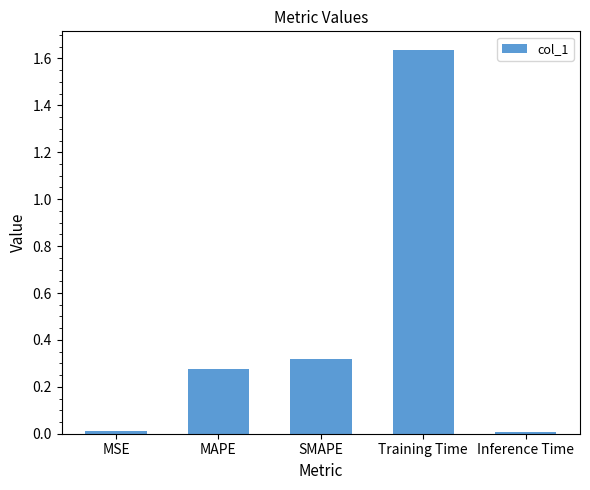

How many series are shown in this chart?

1